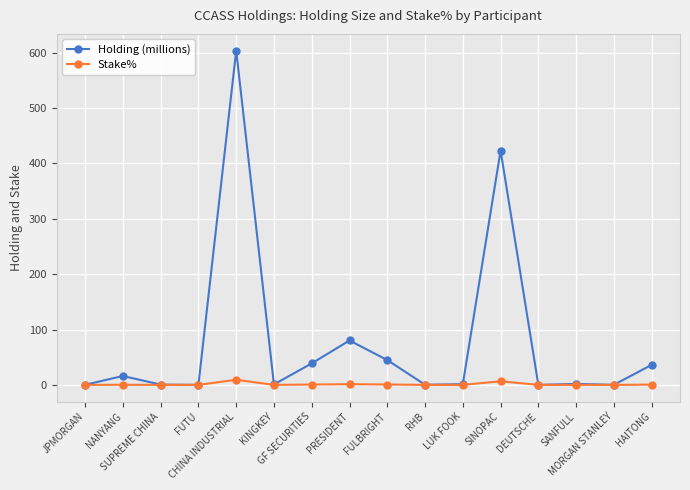

List the series in order of their peak value, lowest first.

Stake%, Holding (millions)